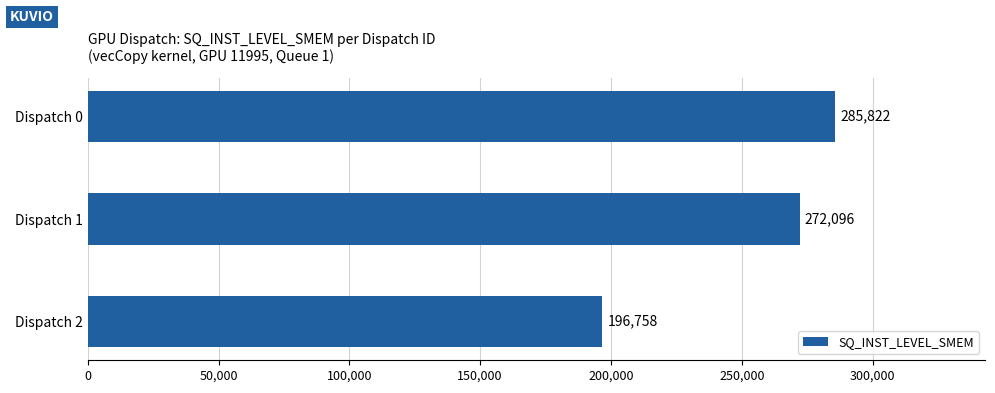

What is the difference between the maximum and minimum values?

89064